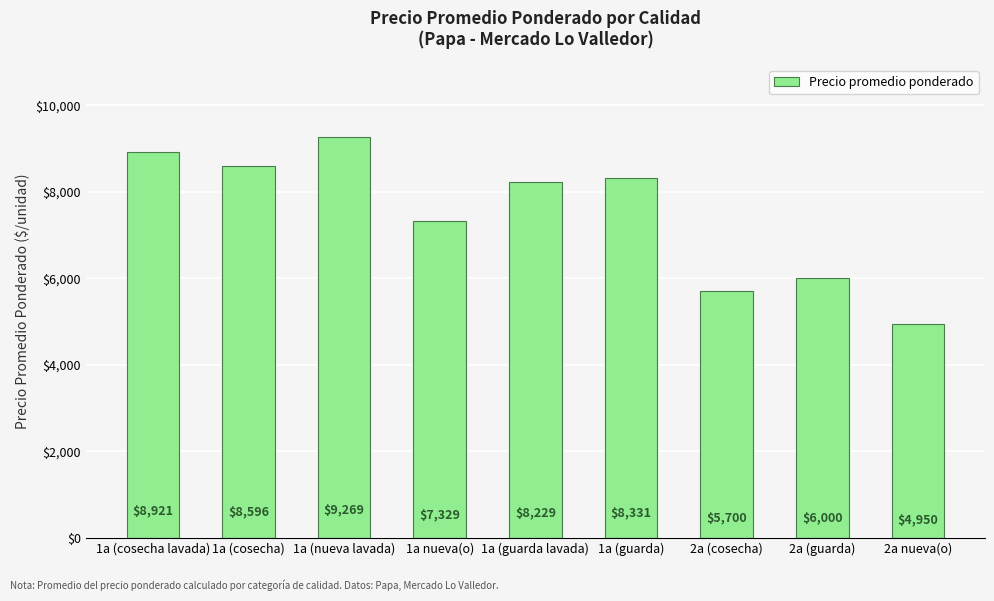

How many series are shown in this chart?

1